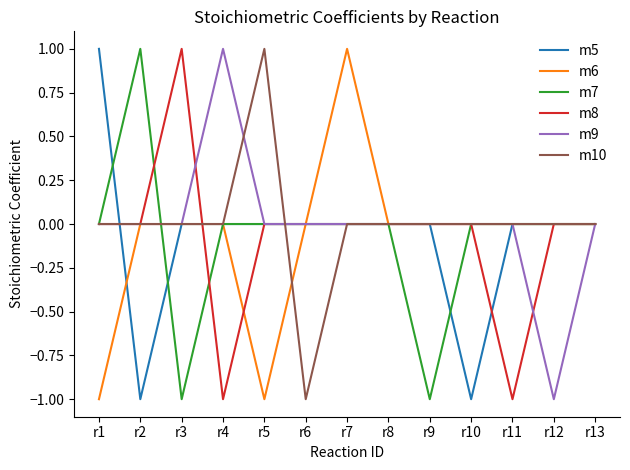

What is the difference between the highest and lowest values at r7?

1